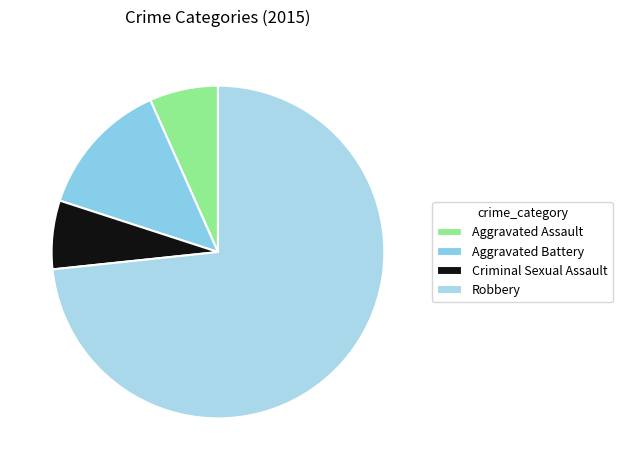

What percentage is the Robbery slice, to the nearest percent?

73%